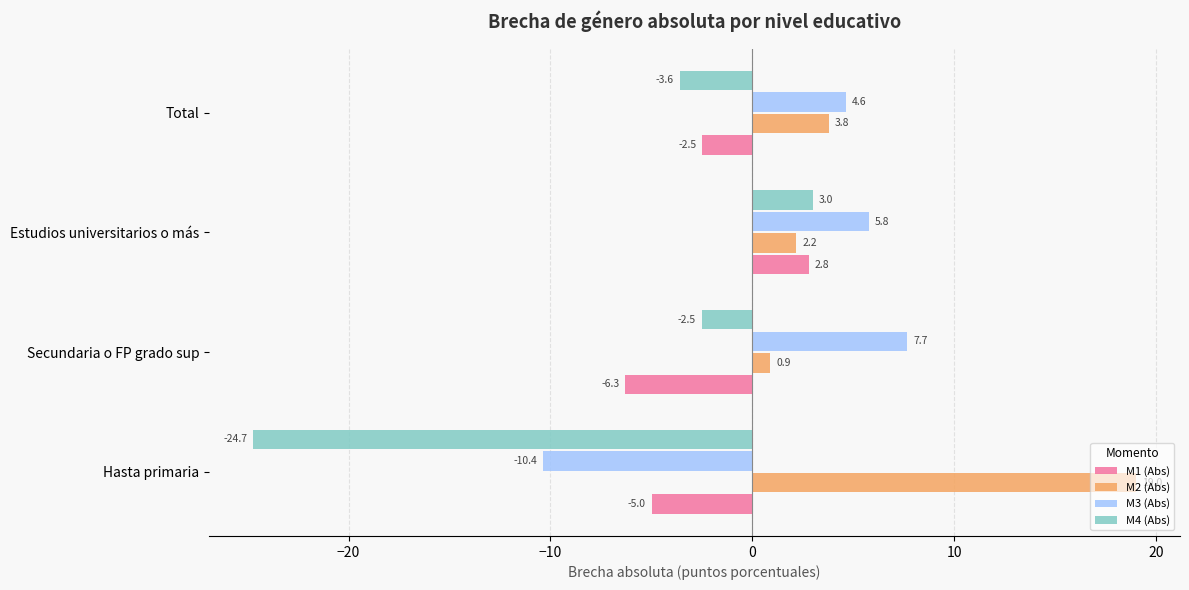

Between Secundaria o FP grado sup and Estudios universitarios o más, which series saw the biggest shift?

M1 (Abs)